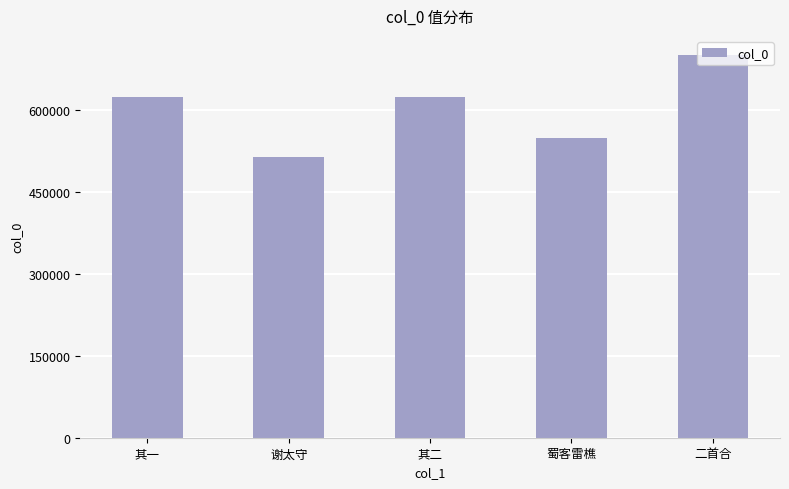

Where is the data nearest to the value 606803?

其一